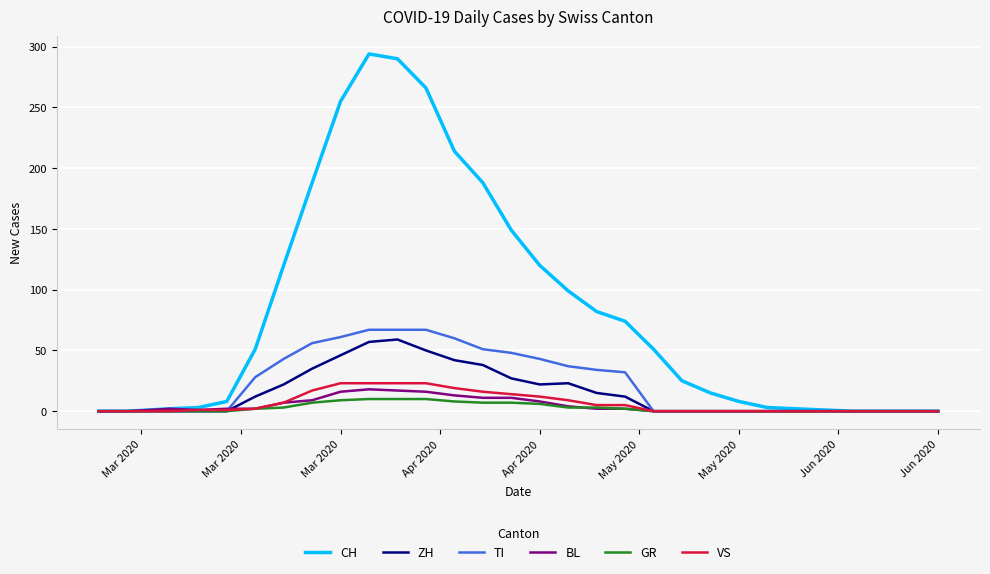

What is the greatest value displayed?

294